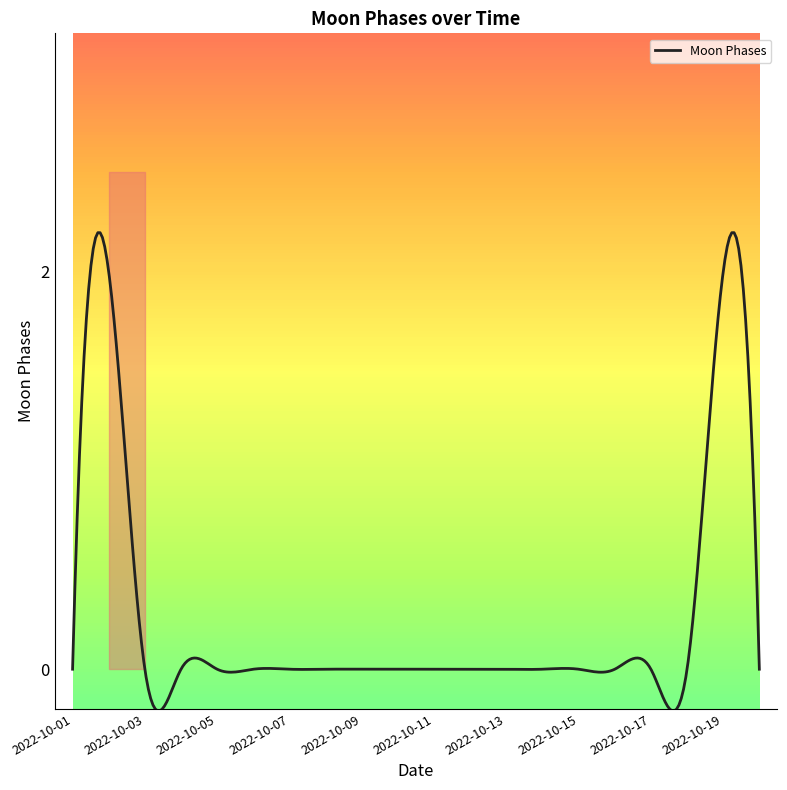

At which category does the chart reach its minimum across all series?

2022-10-01